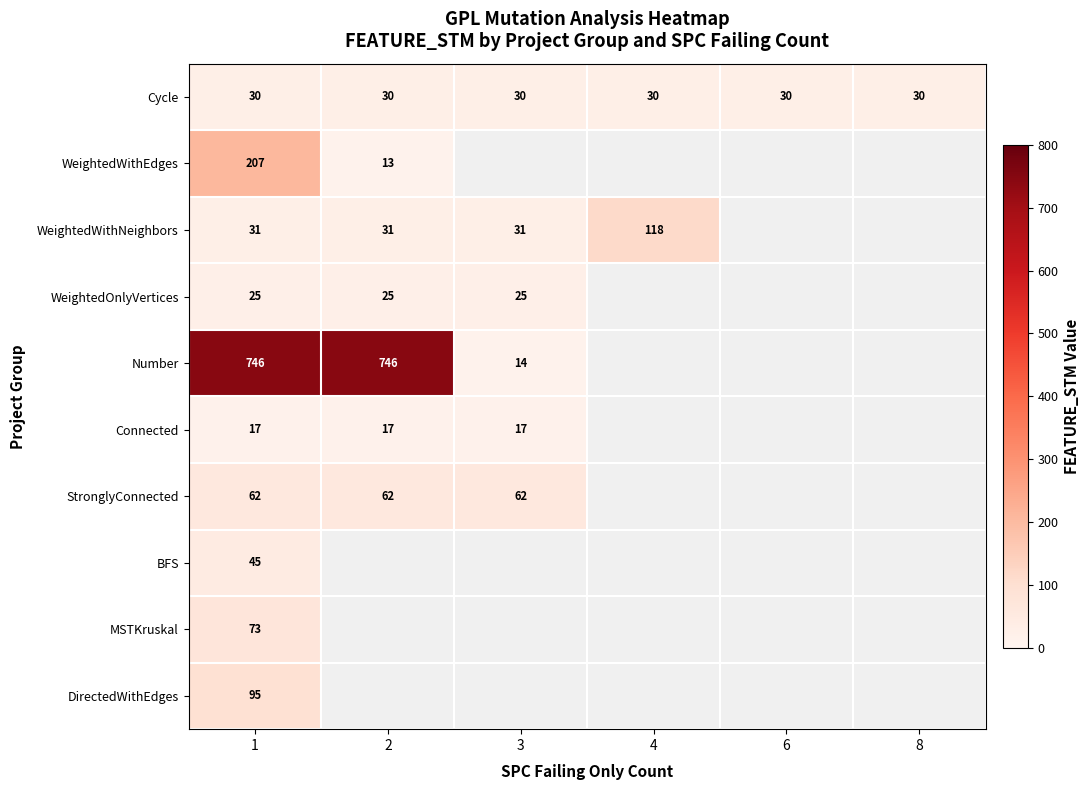

The value of Number at 1 is 746. True or false?

True